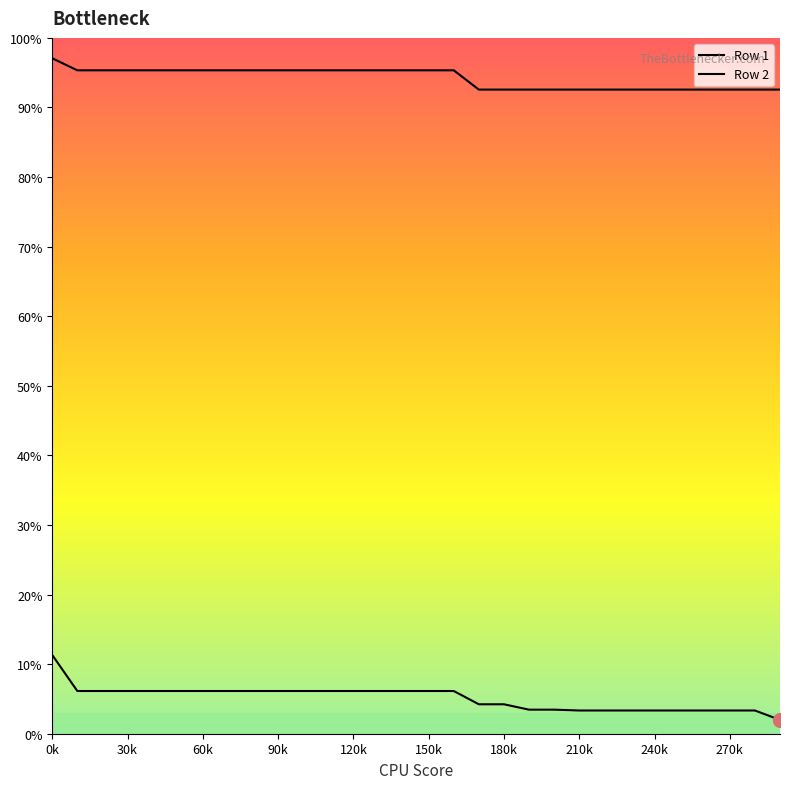

Is this an area chart (filled region under the line)?

No